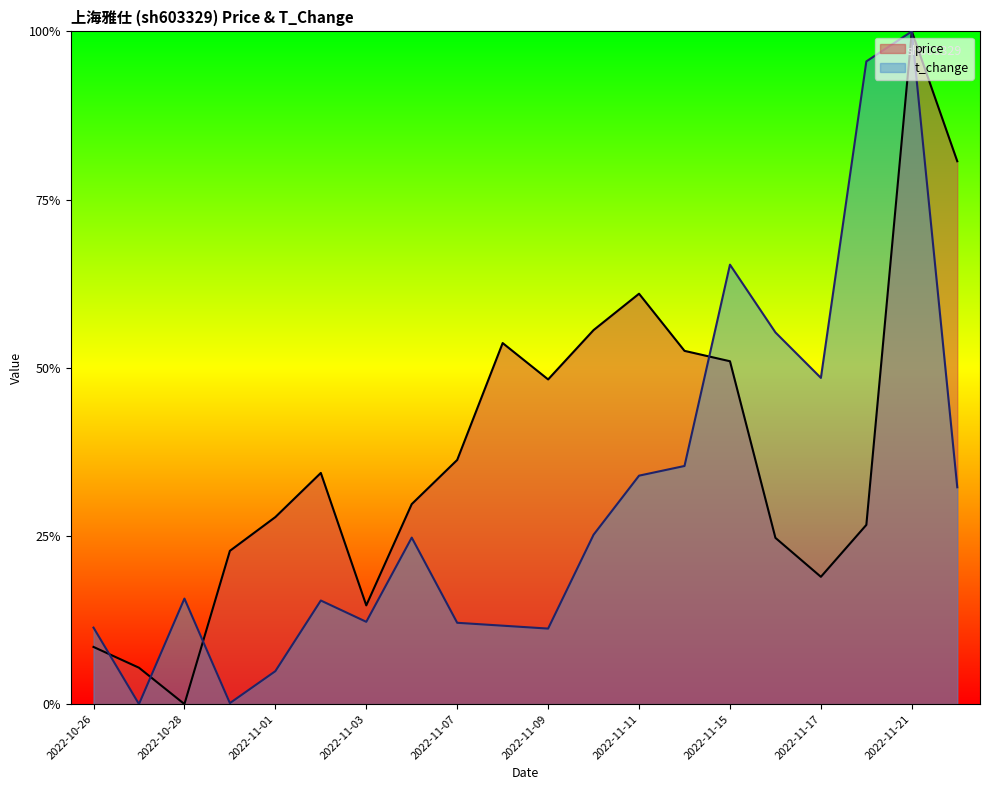

What are all the series names shown in the legend?

price, t_change